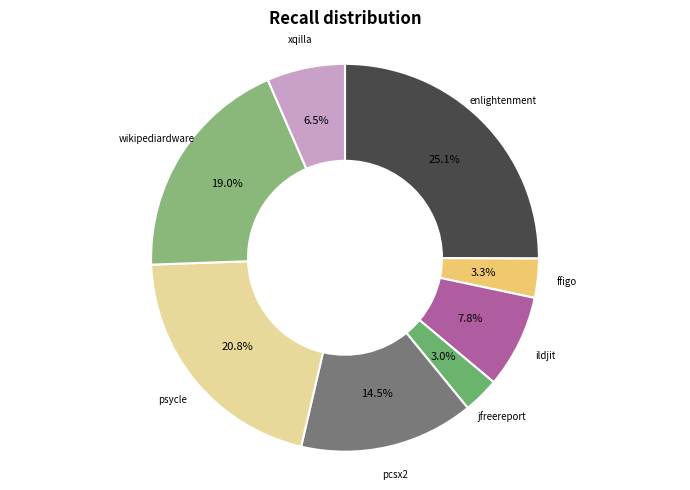

How many slices are in this pie chart?

8